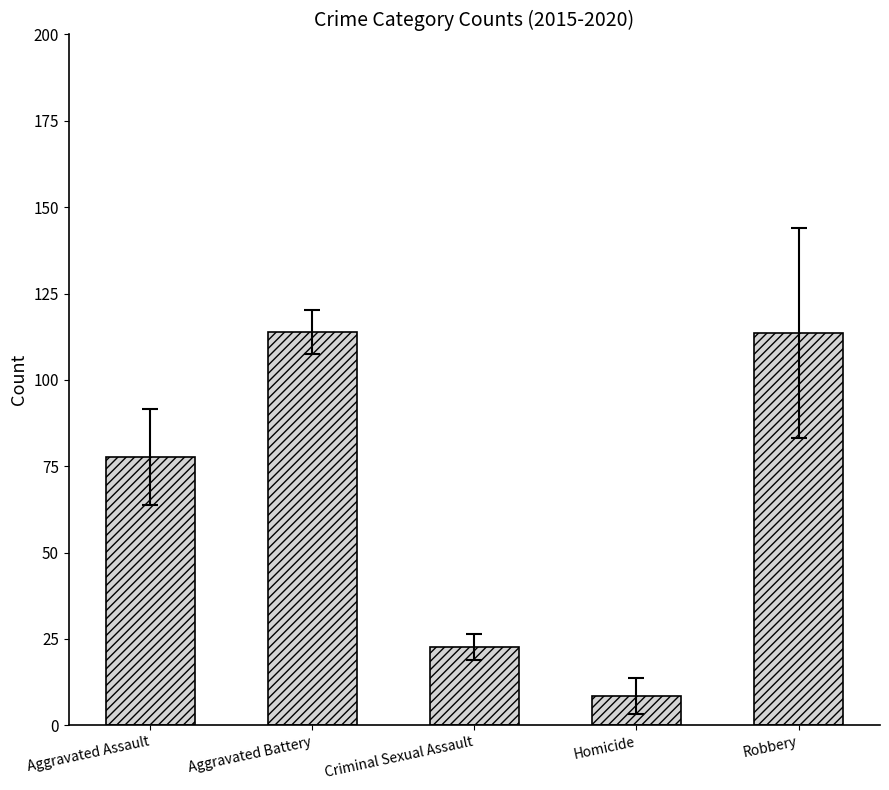

At which label is the value closest to 61?

Aggravated Assault